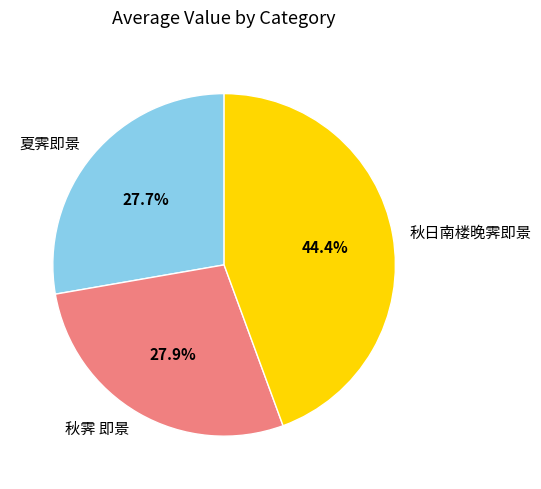

Approximately how many times larger is the value at 秋霁 即景 compared to 夏霁即景?

1.0